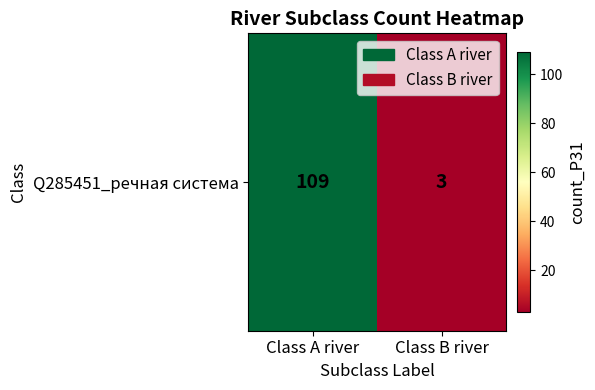

Approximately how many times larger is the value at Class A river compared to Class B river?

36.3